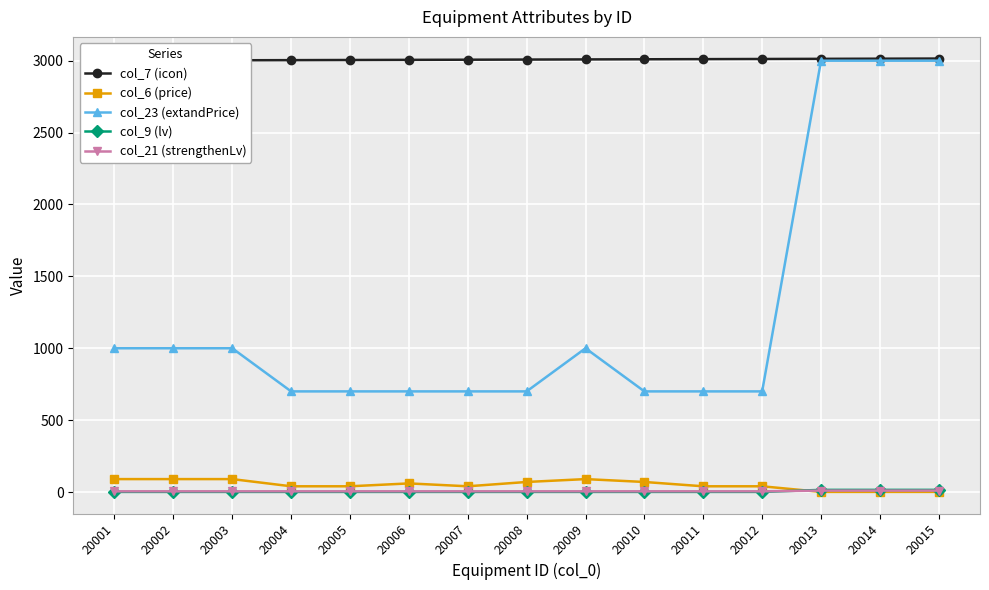

At which label does col_7 (icon) reach its peak?

20015